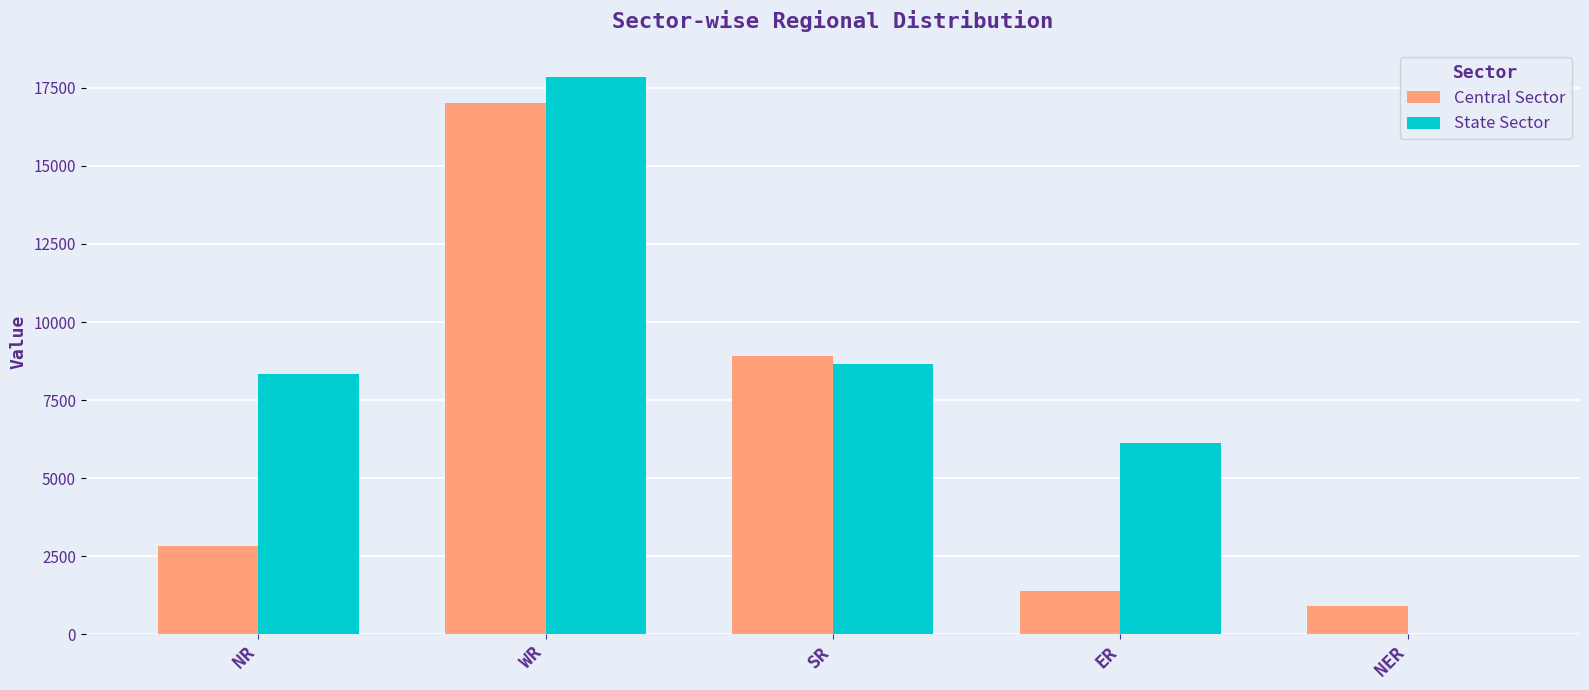

At which category is the sum across all series the highest?

WR